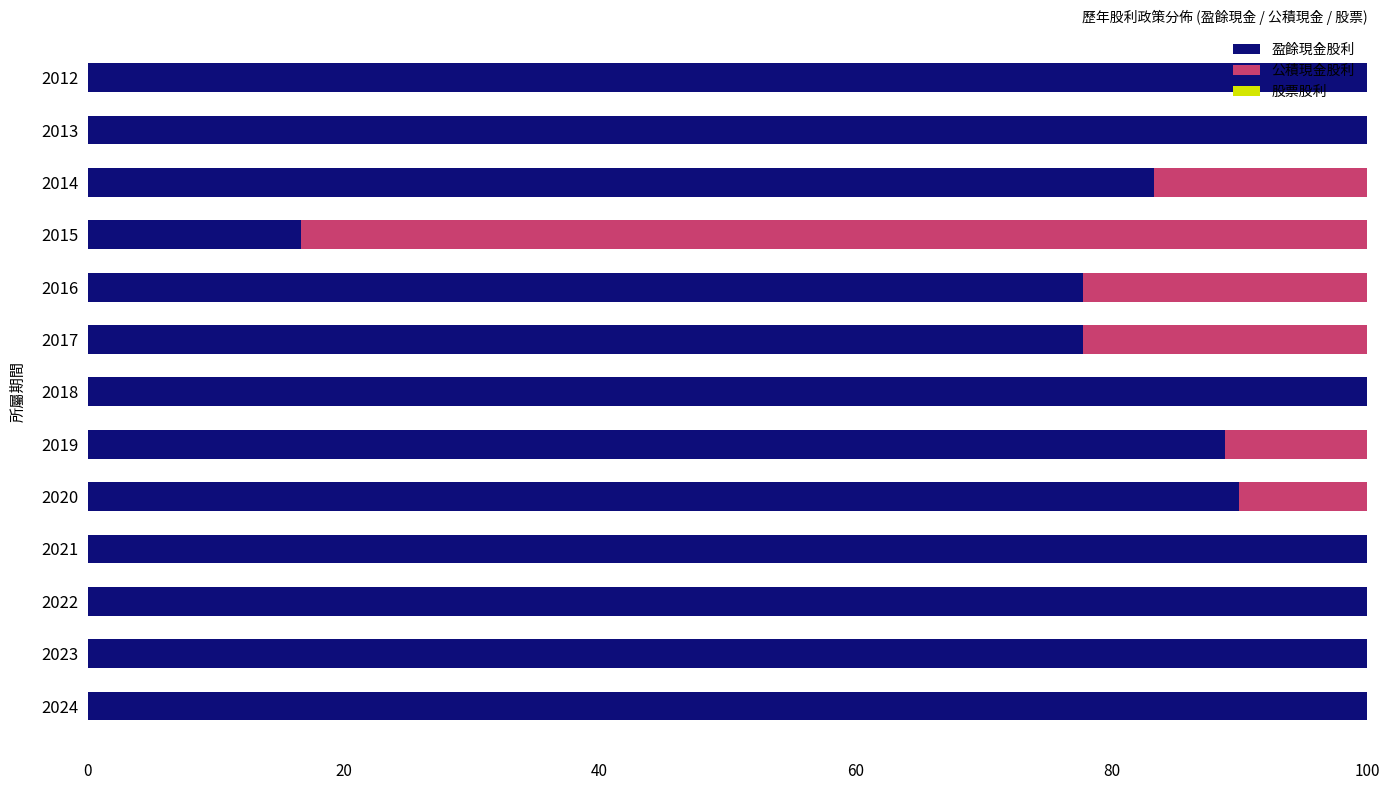

What is the highest value of the 盈餘現金股利 series?

100.0